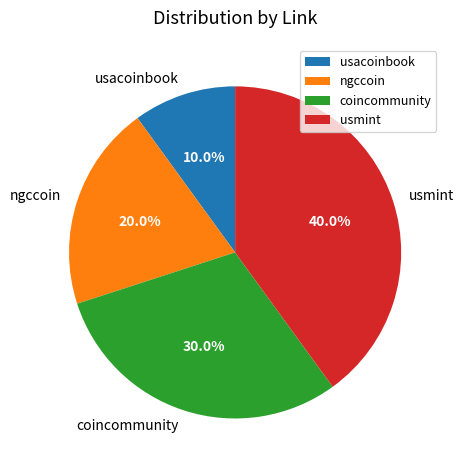

Which category has the biggest portion of the pie?

usmint